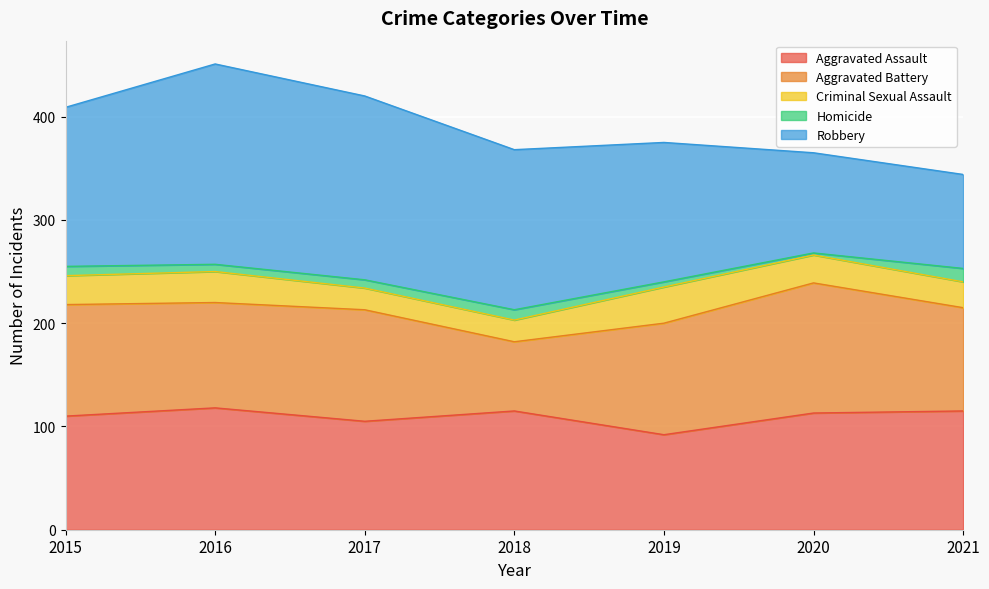

Where is Robbery nearest to the value 142?

2019